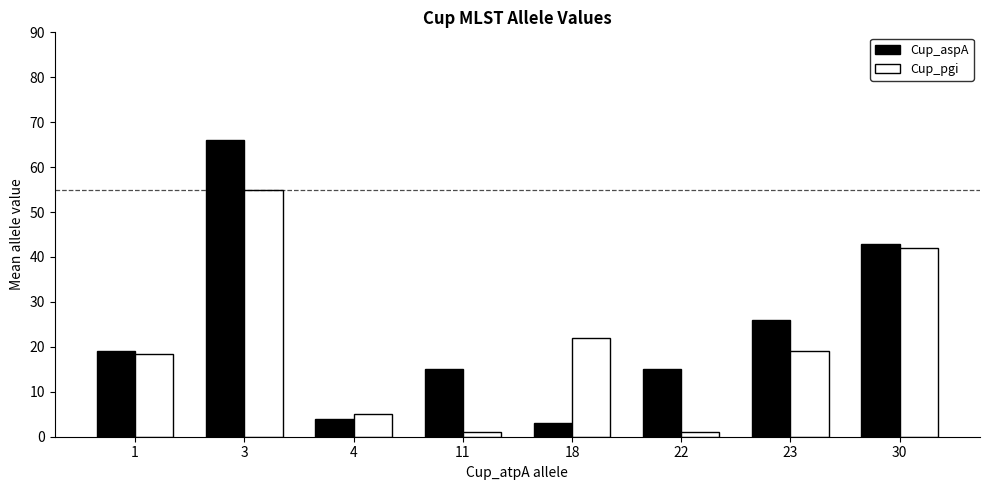

Which series has the largest range (max minus min)?

Cup_aspA